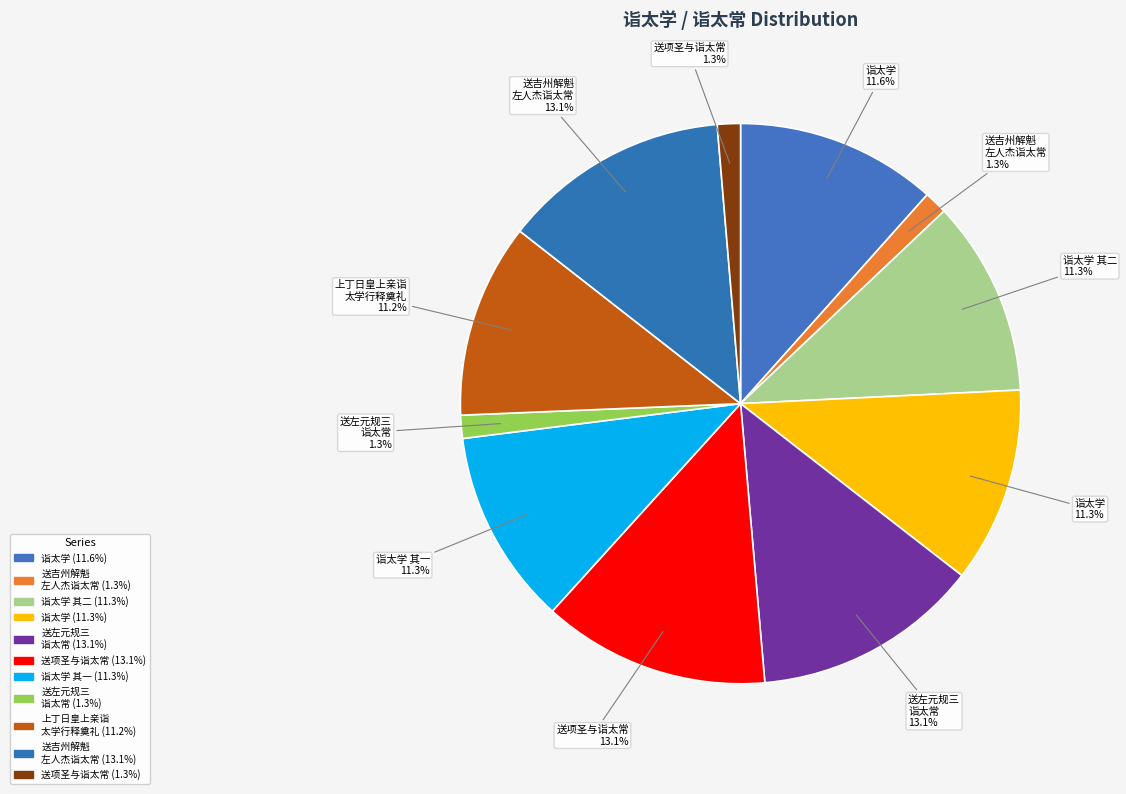

How many segments does this pie chart have?

11